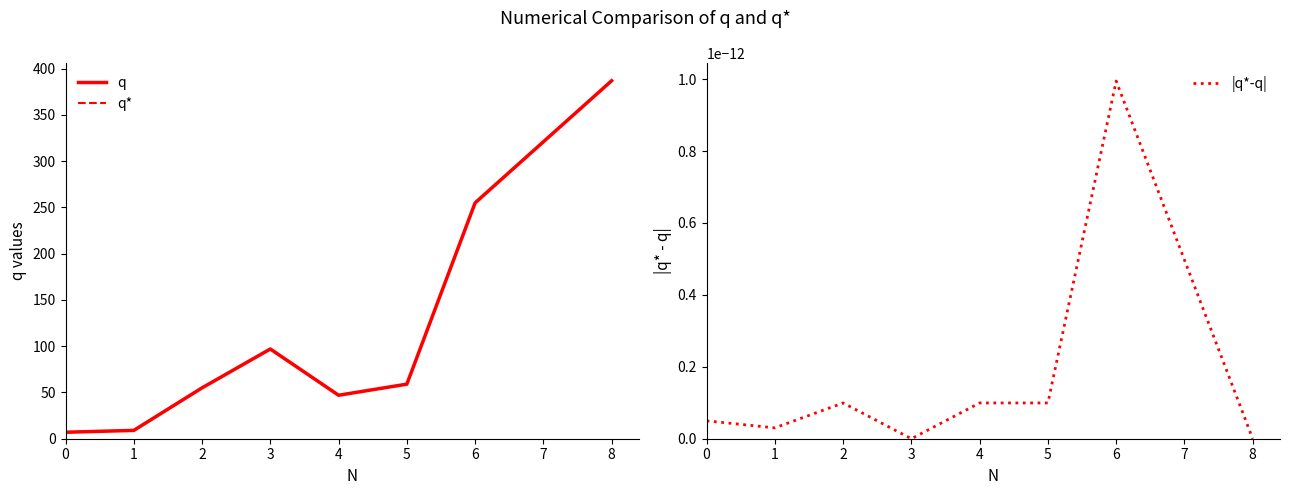

What is the maximum value shown in the chart?

387.0